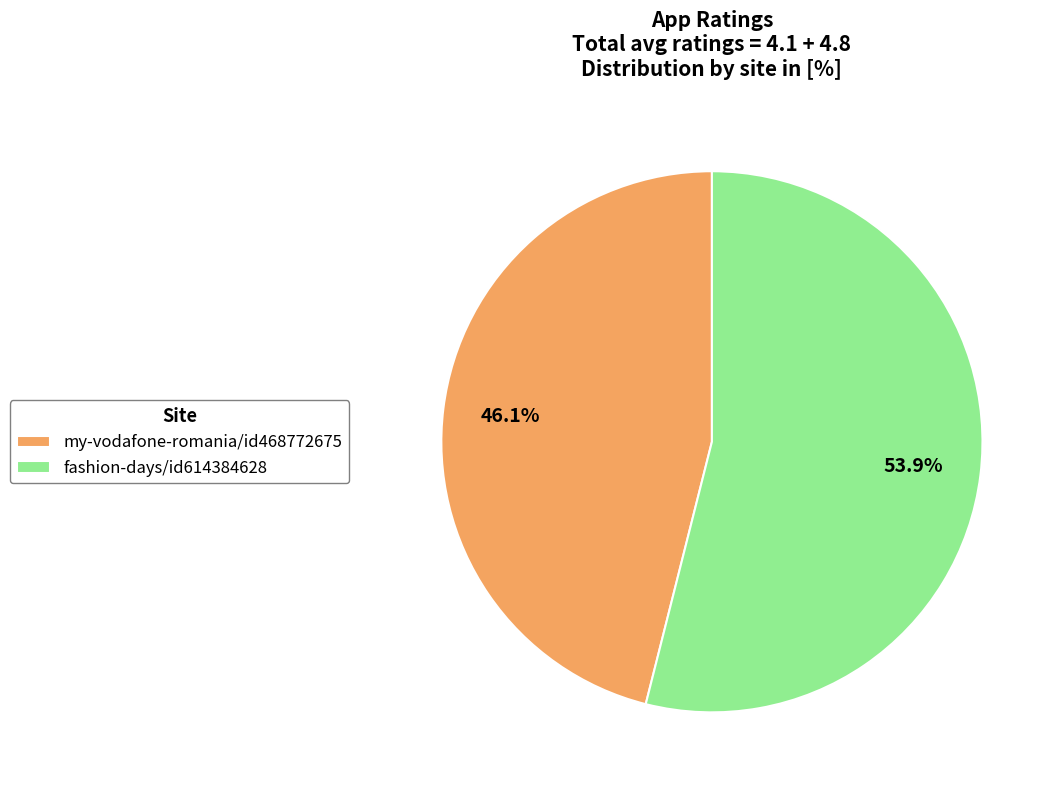

What percentage do fashion-days/id614384628 and my-vodafone-romania/id468772675 together represent?

100.0%